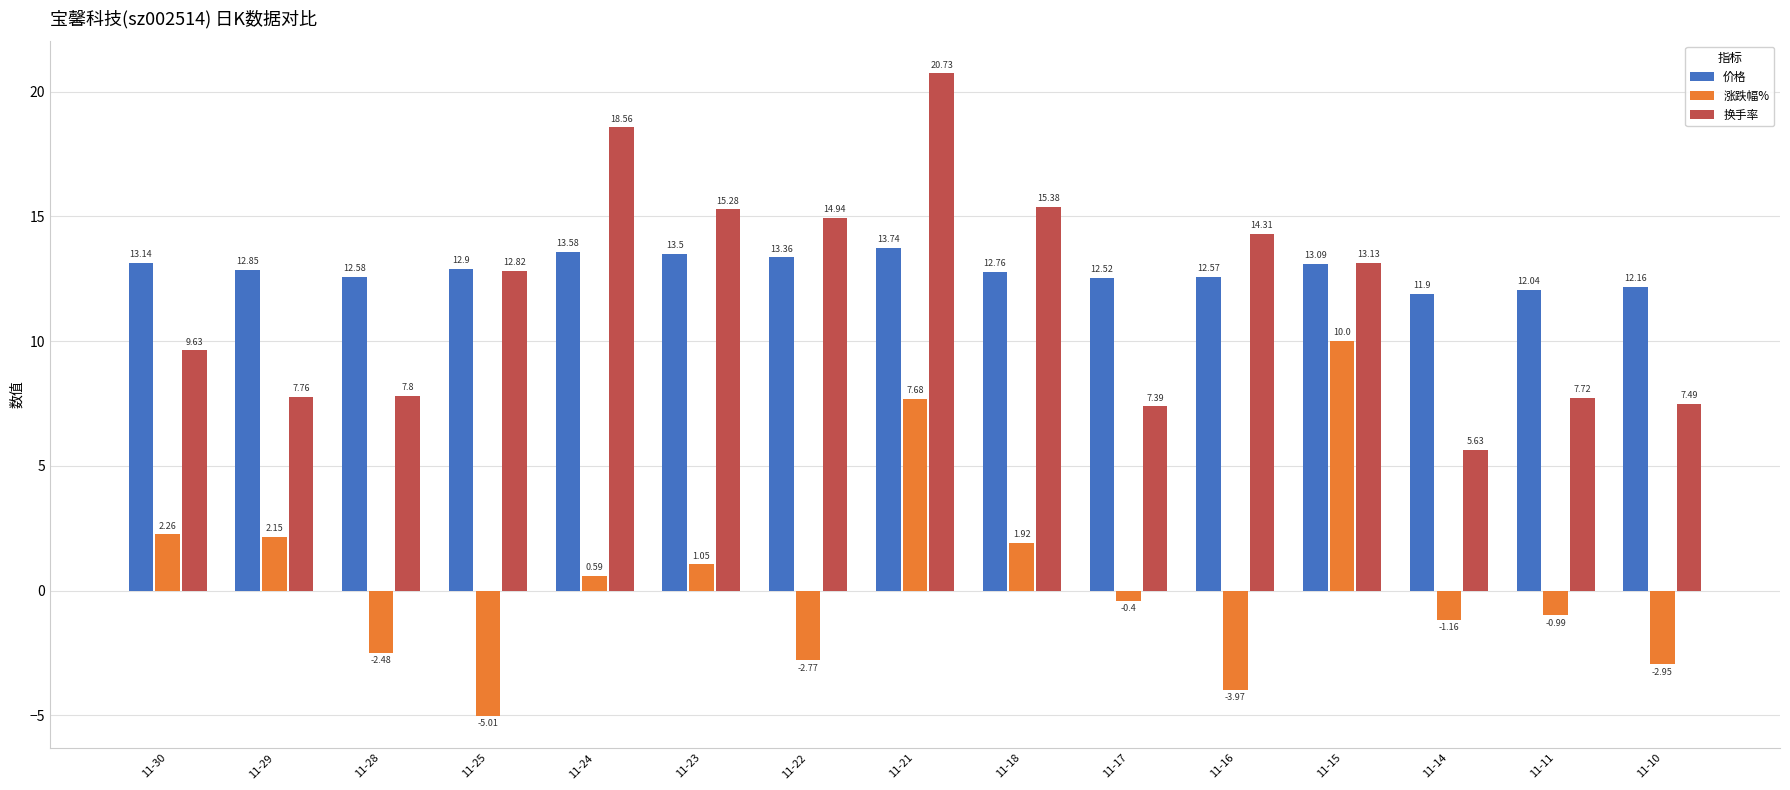

What is the sum of all 换手率 values?

178.6